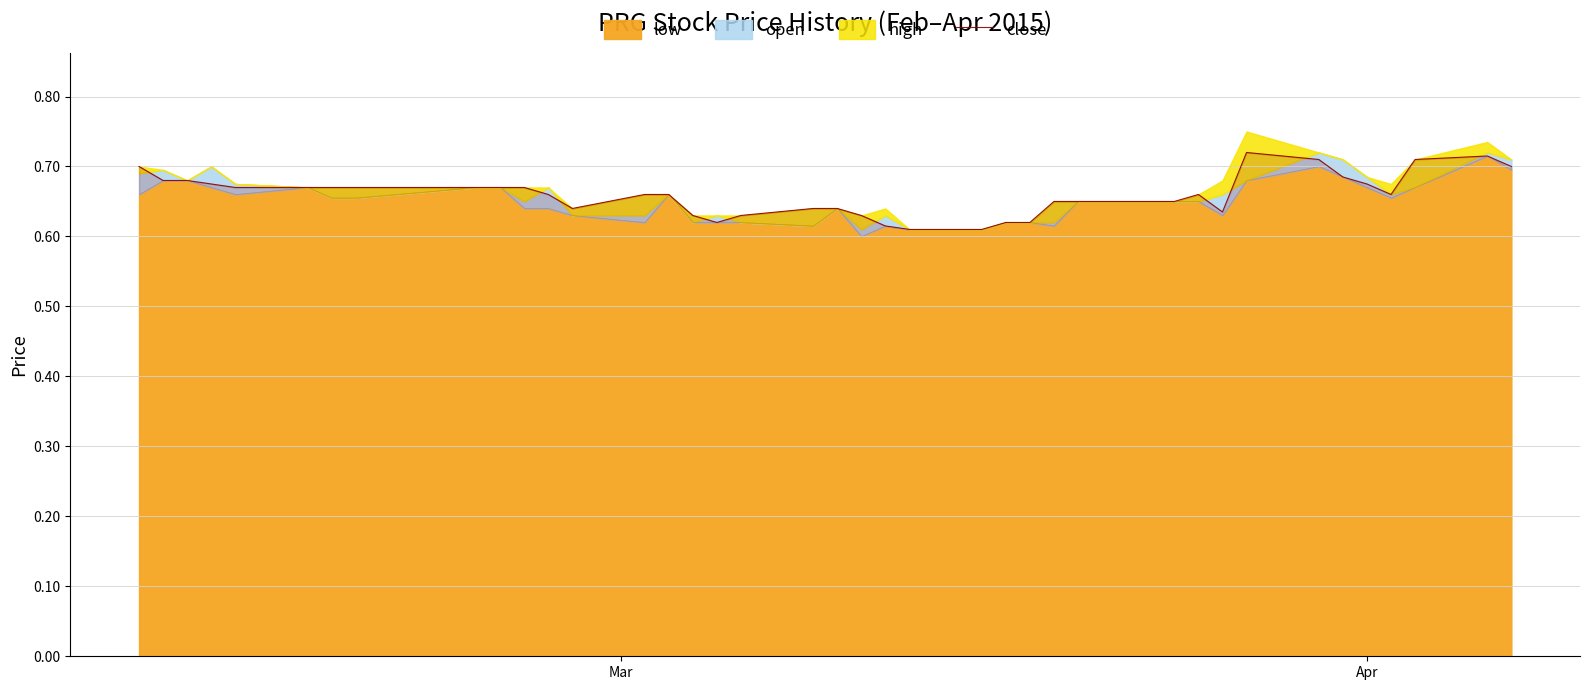

How many points are lower than both their immediate neighbors (excluding endpoints)?

4